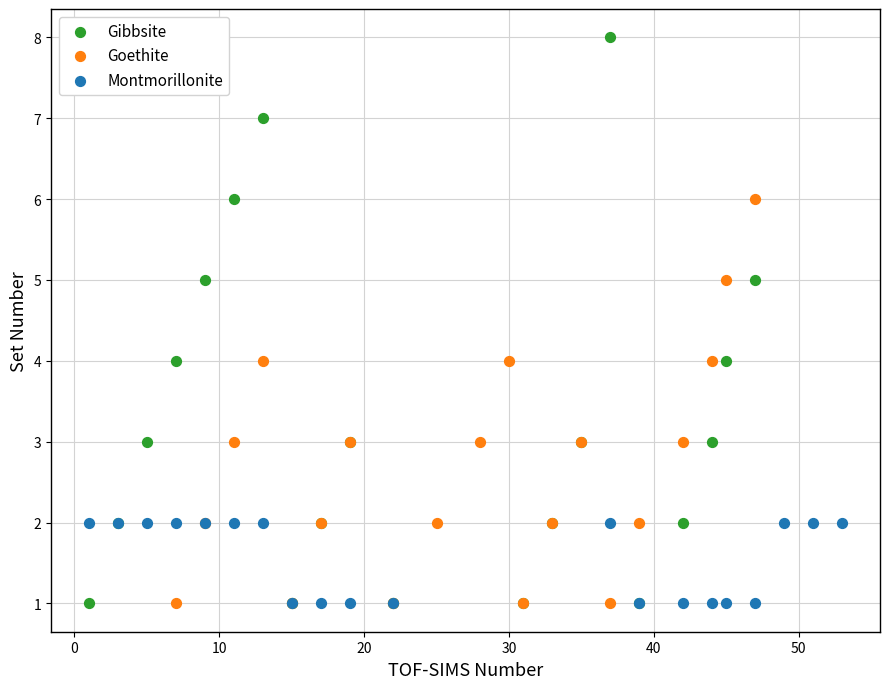

Which series has the widest spread of Y values?

Gibbsite